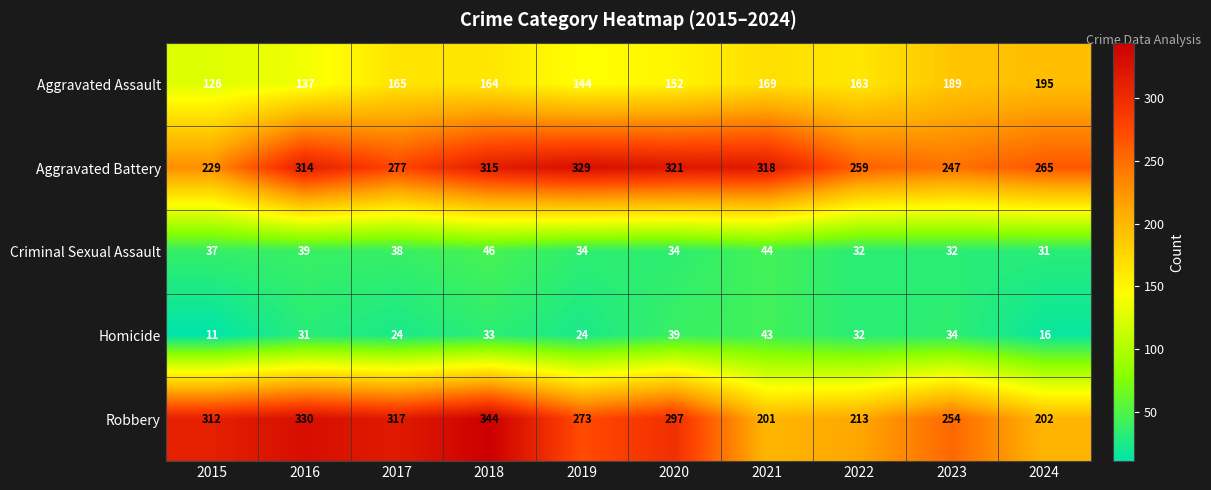

Which series has the largest total across all categories?

Aggravated Battery